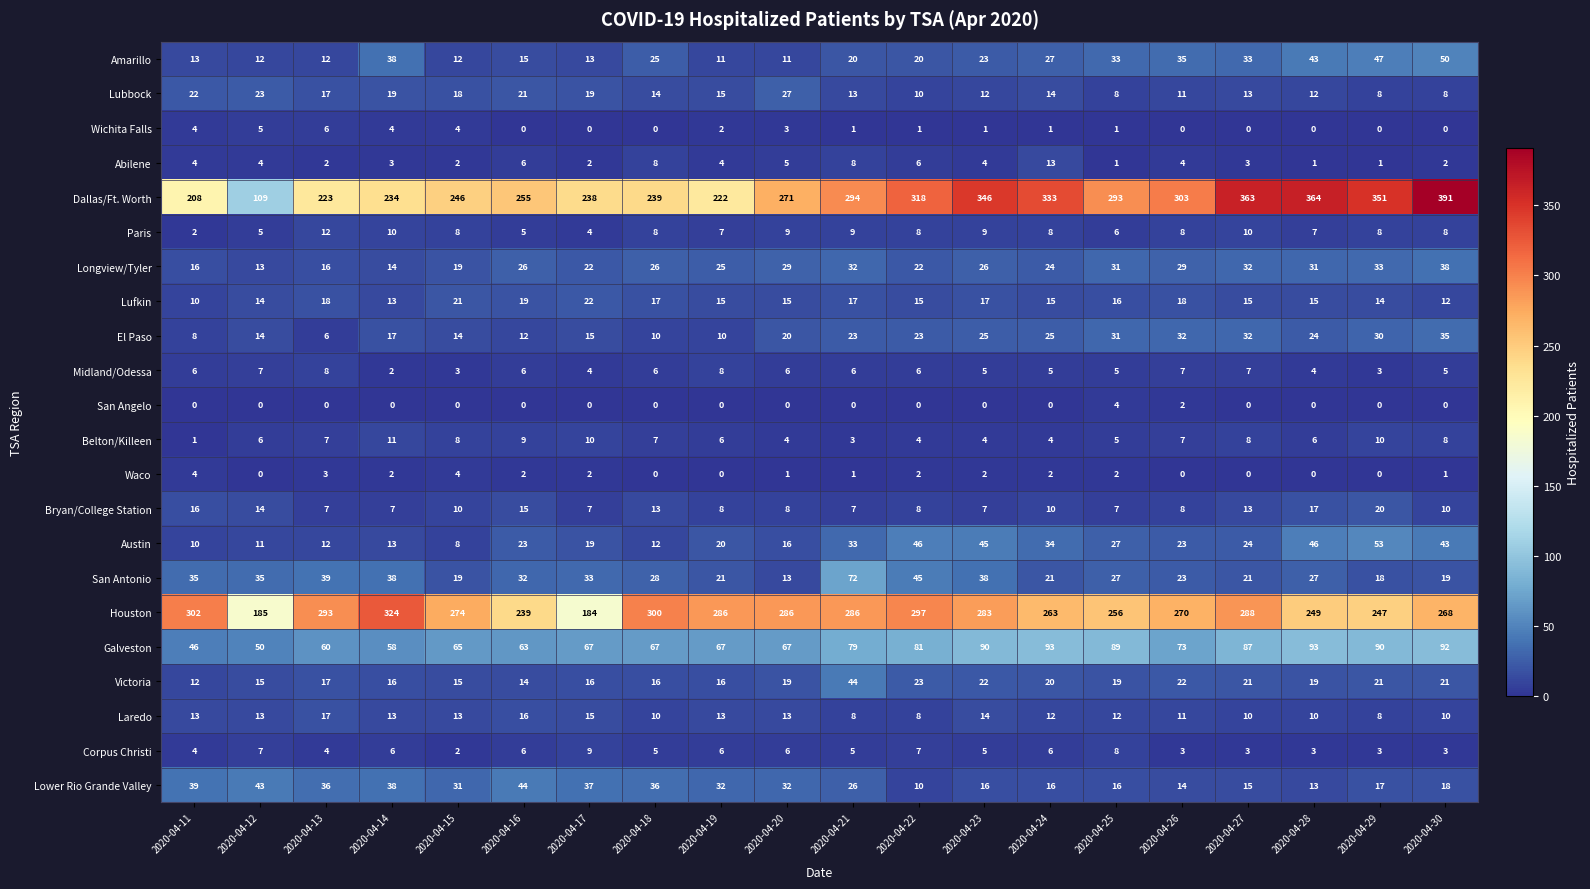

True or false: Belton/Killeen has a value of 8 at 2020-04-27.

True